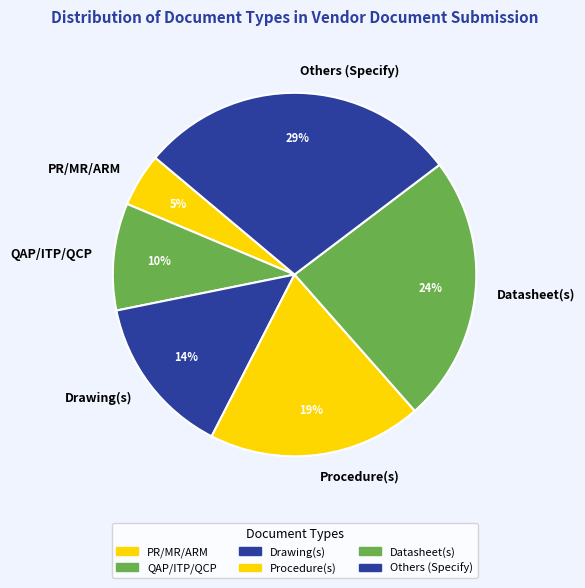

What percentage is the Others (Specify) slice, to the nearest percent?

29%